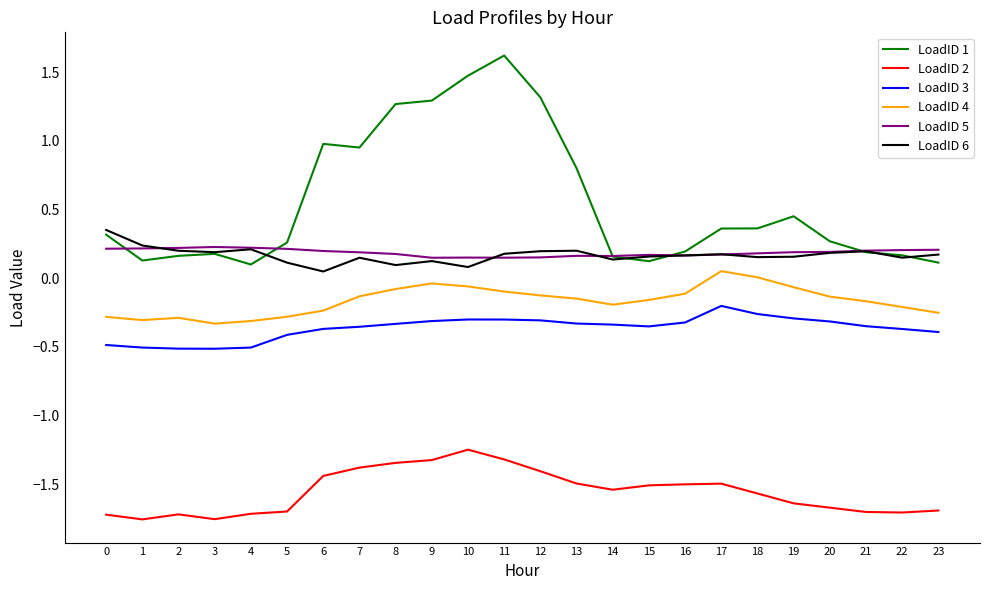

What is the spread (max minus min) of values at 14?

1.7